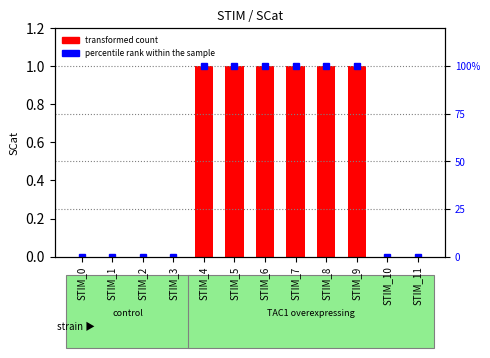

At which category is the sum across all series the highest?

STIM_4